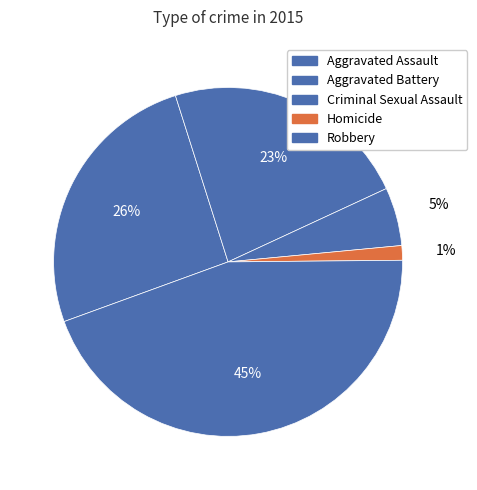

Rank the categories by value from highest to lowest.

Robbery, Aggravated Assault, Aggravated Battery, Criminal Sexual Assault, Homicide